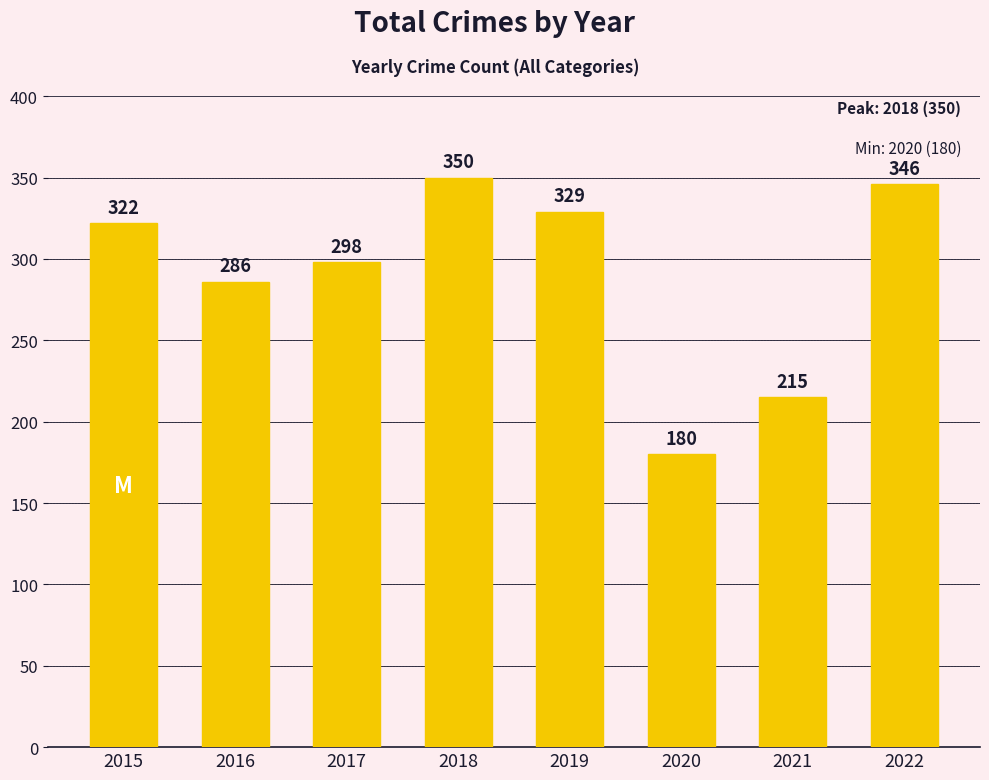

Reading right to left, list all the values displayed in this chart.

346	215	180	329	350	298	286	322